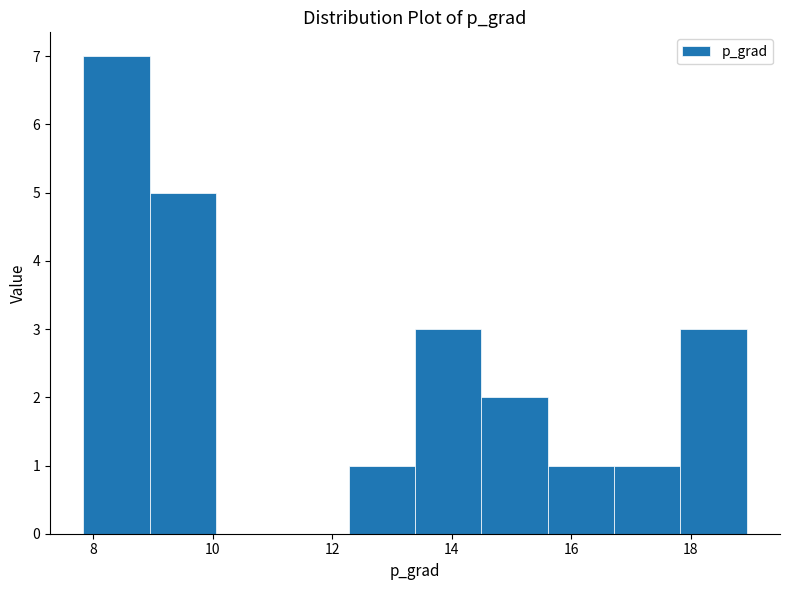

Reading left to right, list every bar in this chart as the range it spans on the x-axis followed by its height. Neither the bar edges nor the heights are printed on the chart, so give them approximately, as read against the axes.

7.8 to 9.0: 7
9.0 to 10.0: 5
10.0 to 11.2: 0
11.2 to 12.2: 0
12.2 to 13.4: 1
13.4 to 14.4: 3
14.4 to 15.6: 2
15.6 to 16.8: 1
16.8 to 17.8: 1
17.8 to 19.0: 3